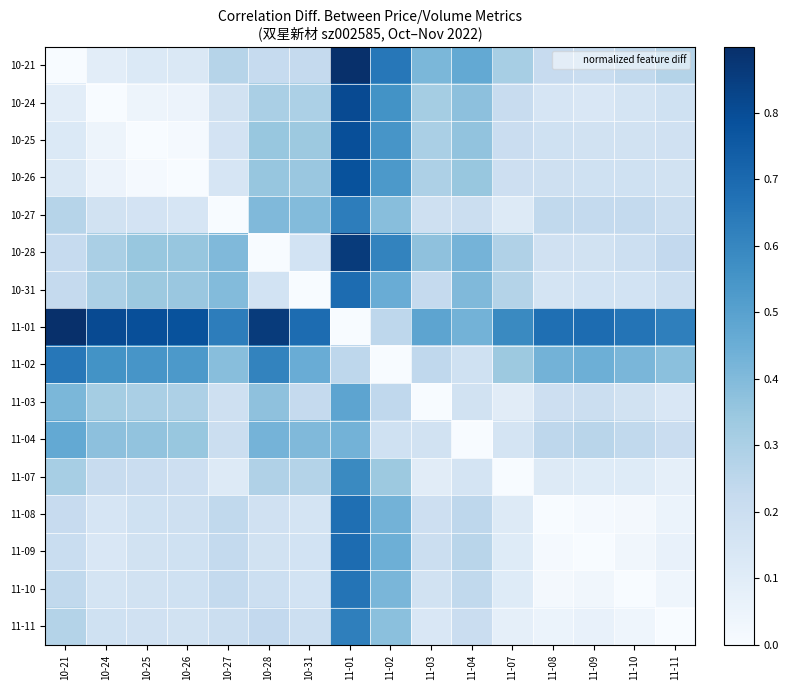

Which series changed the most between 11-07 and 11-09?

10-28